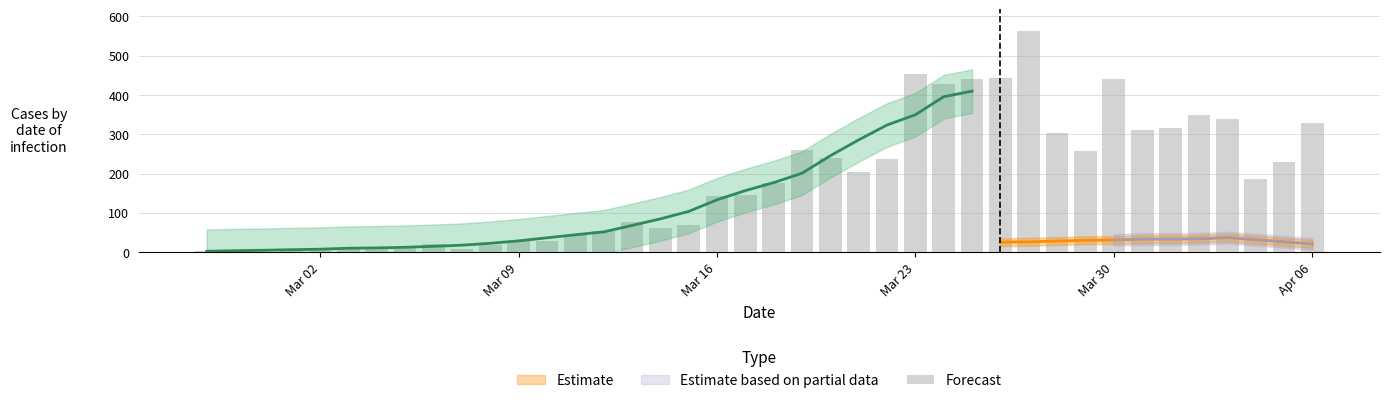

What is the average value?

181